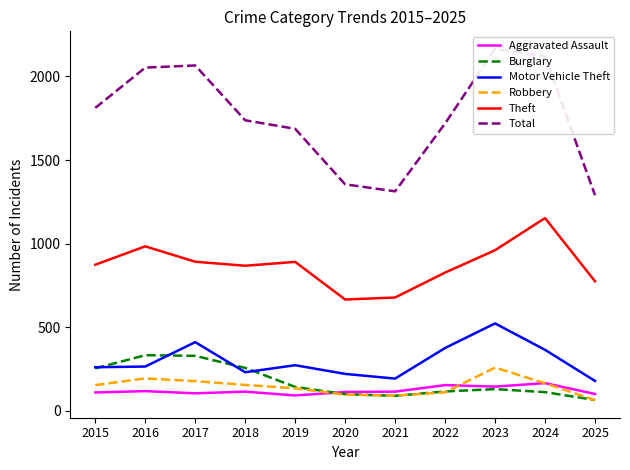

Is it true that Theft equals 874 at 2015?

True